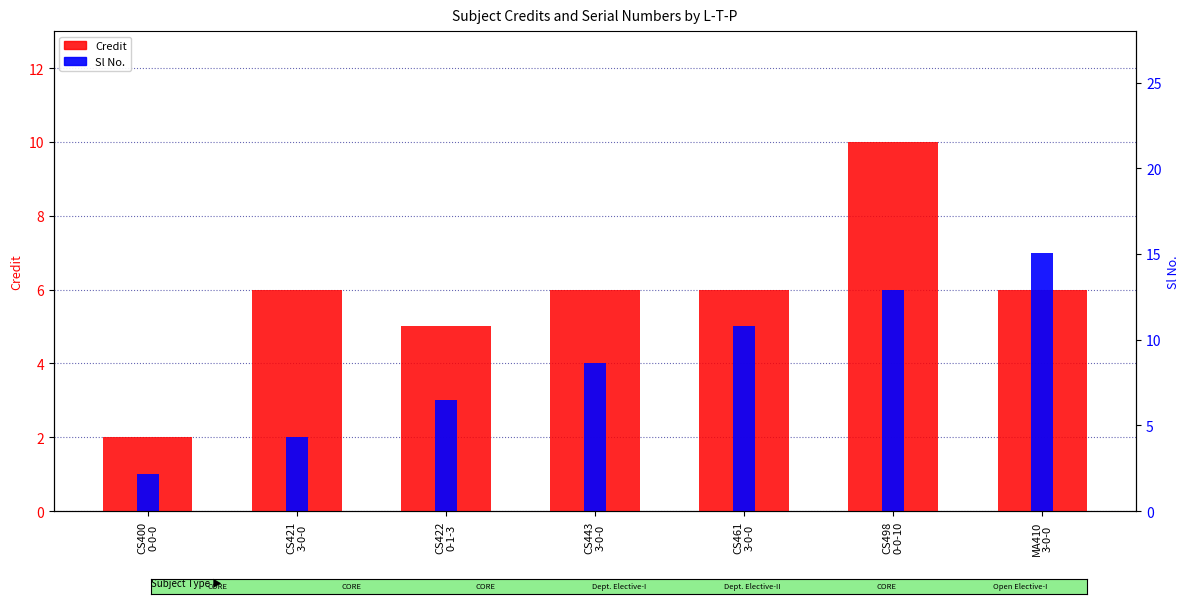

List the series in order of their peak value, lowest first.

Sl No., Credit